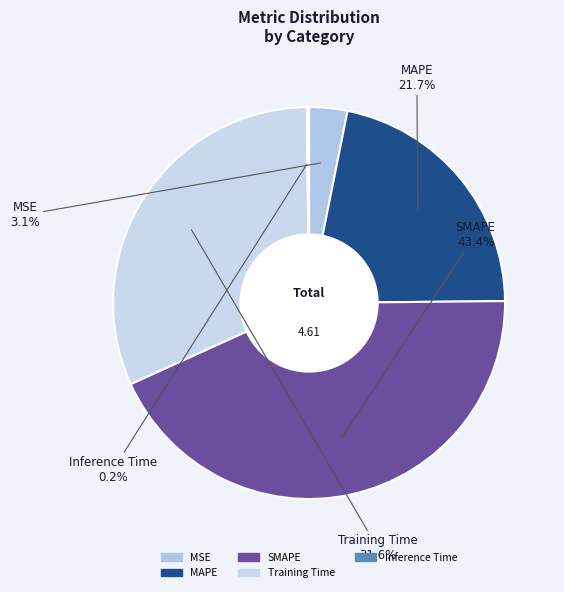

True or false: MAPE accounts for 22% of the total.

True